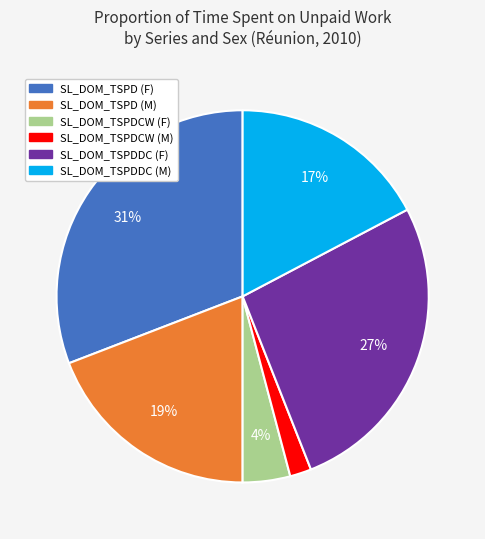

Does any single category account for the majority?

No